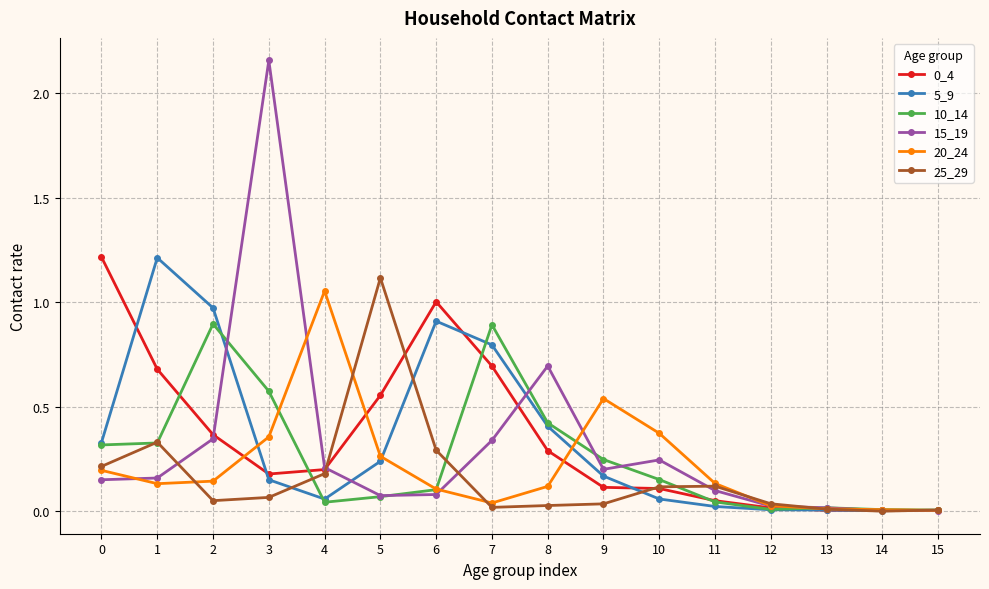

What is the total value across all series at 1?

2.8